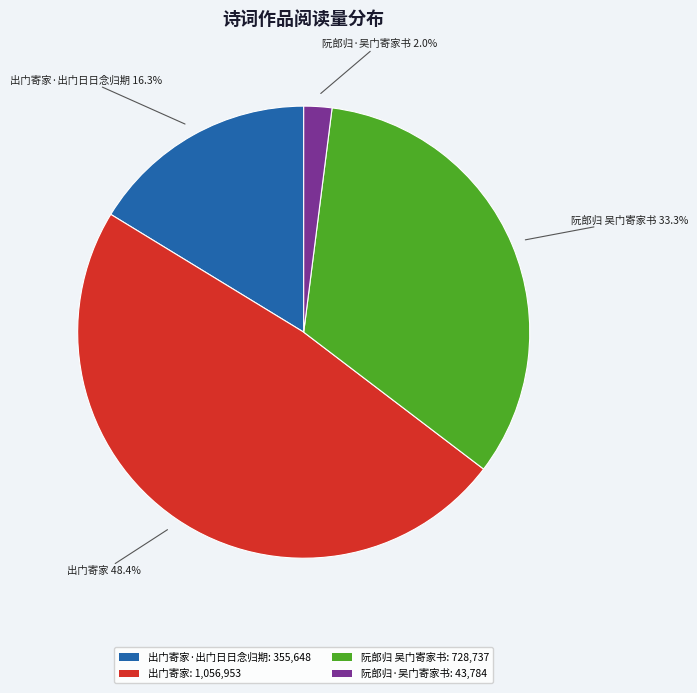

What is the smallest slice in the pie chart?

阮郎归·吴门寄家书: 43,784